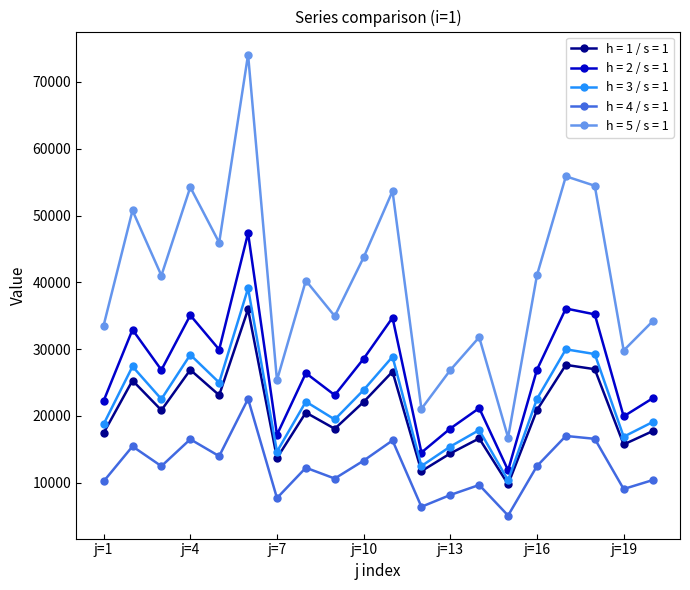

What is the value of the h = 2 / s = 1 point at the 11th from the left?

34705.6